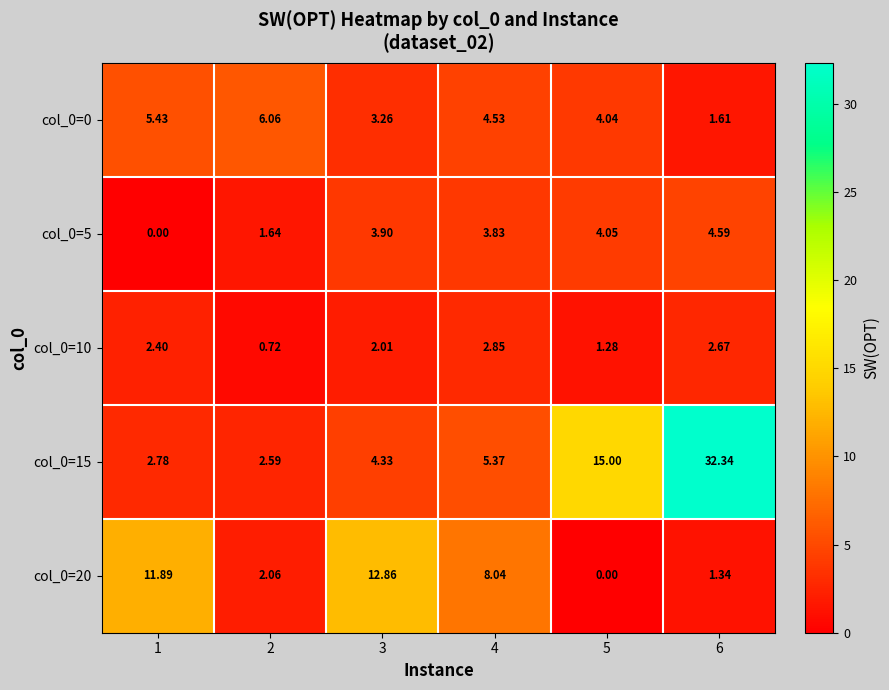

Is the value of col_0=5 at 4 greater than the value of col_0=15 at 5?

No